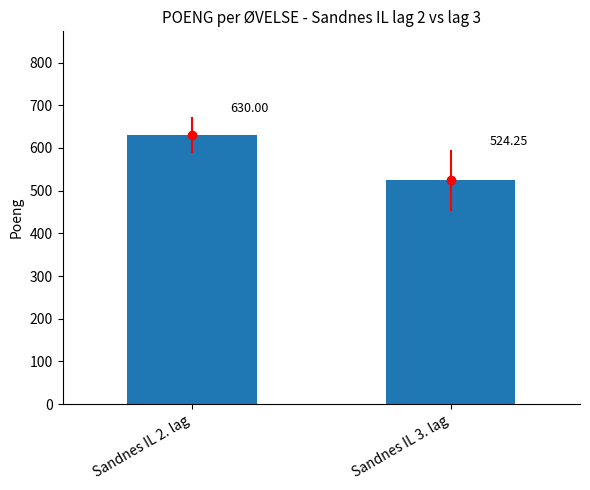

How many values are below 630?

1